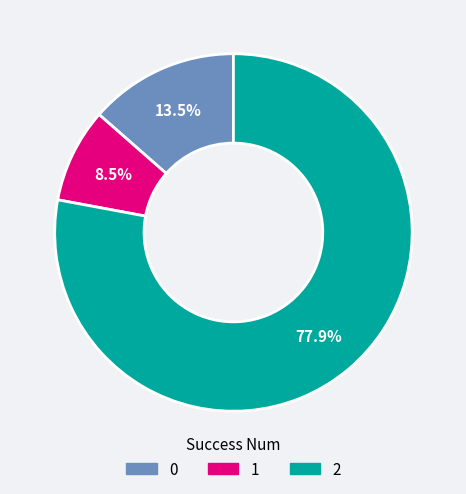

Does any single category account for the majority?

Yes